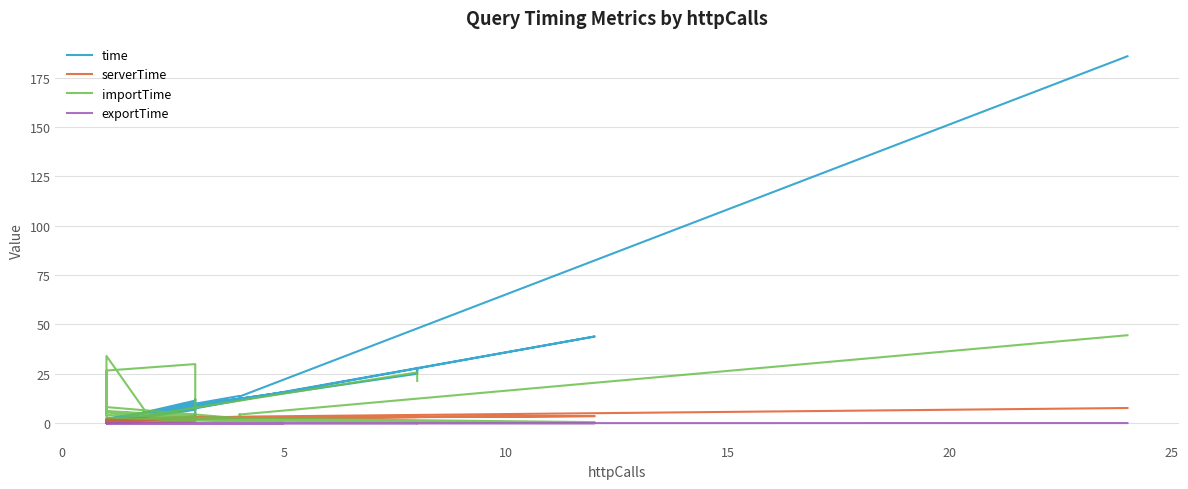

What is the difference between the maximum and minimum values in the importTime series?

44.0